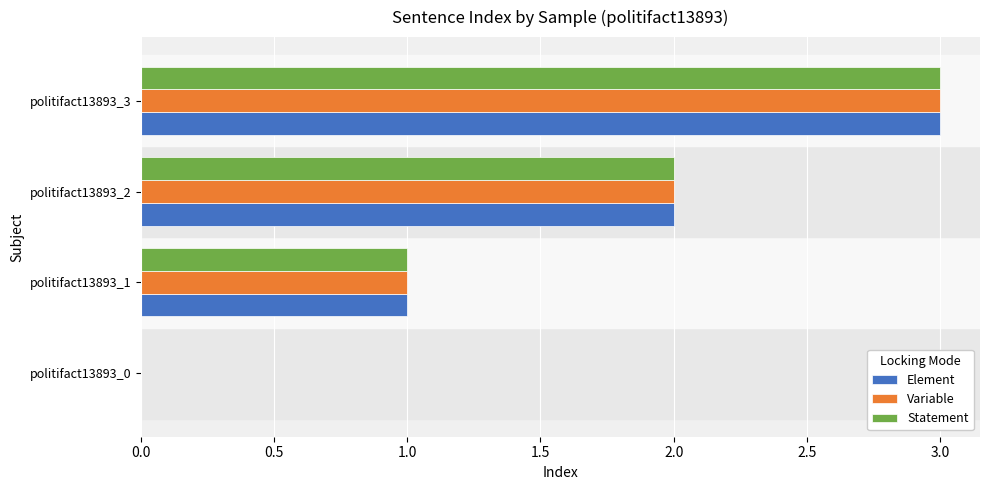

True or false: Statement has a value of 0 at politifact13893_1.

False